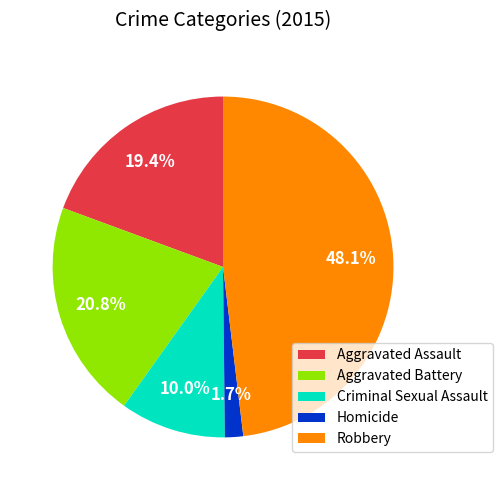

Combined, do Aggravated Assault and Homicide account for over 50%?

No